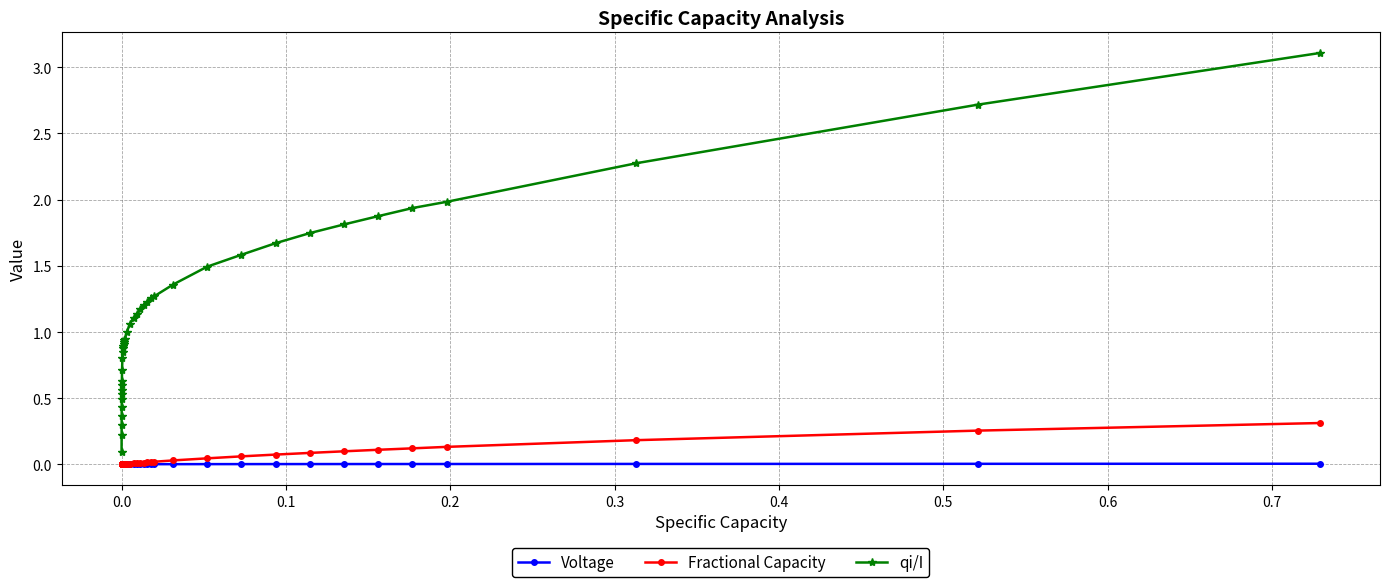

Which series has the widest spread of values?

qi/I